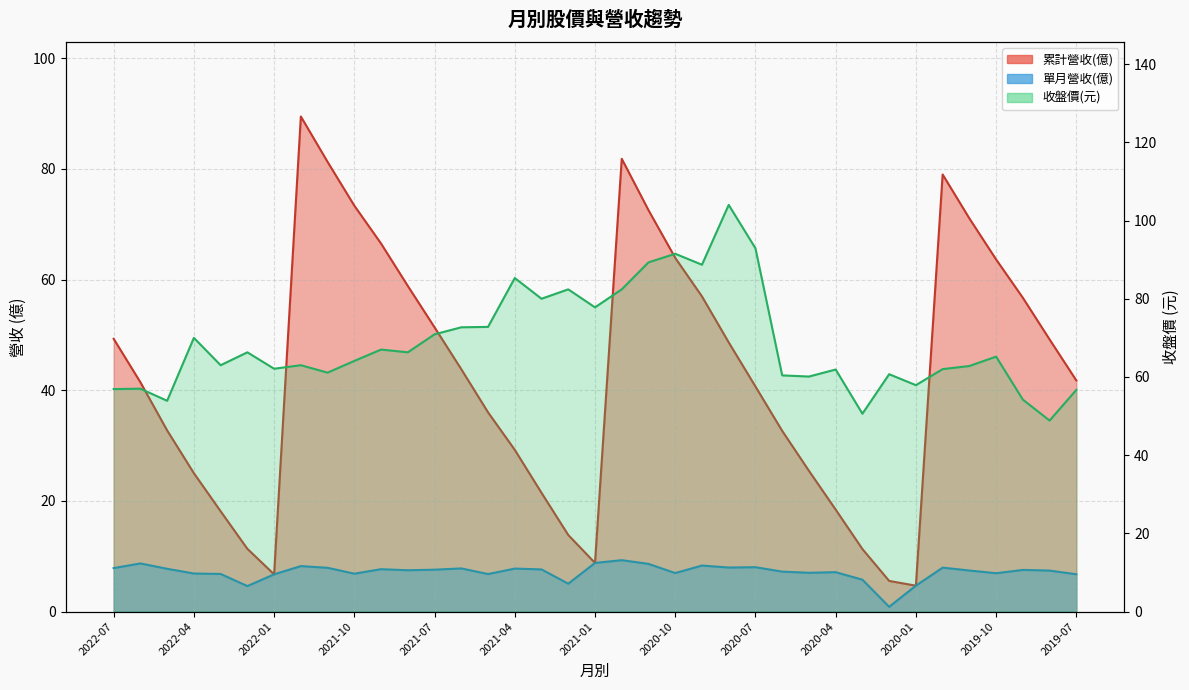

Rank the series by their average value, from highest to lowest.

收盤價, 累計營收(億), 單月營收(億)